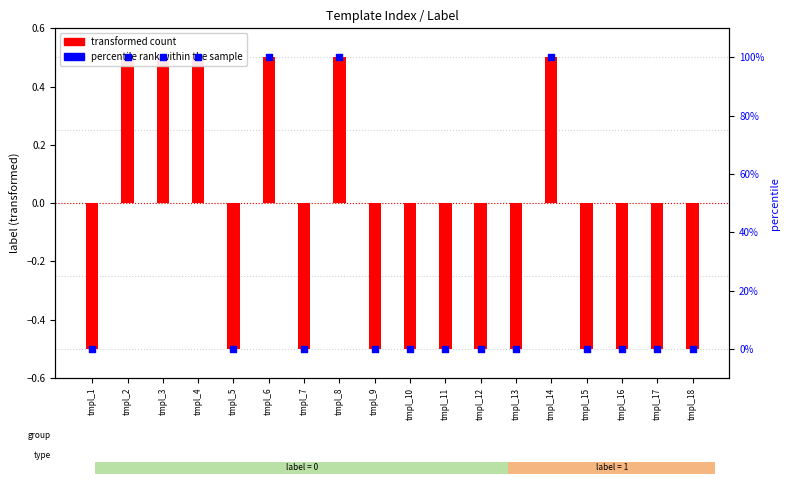

Is the value of transformed count at tmpl_13 greater than the value of percentile rank within the sample at tmpl_15?

No